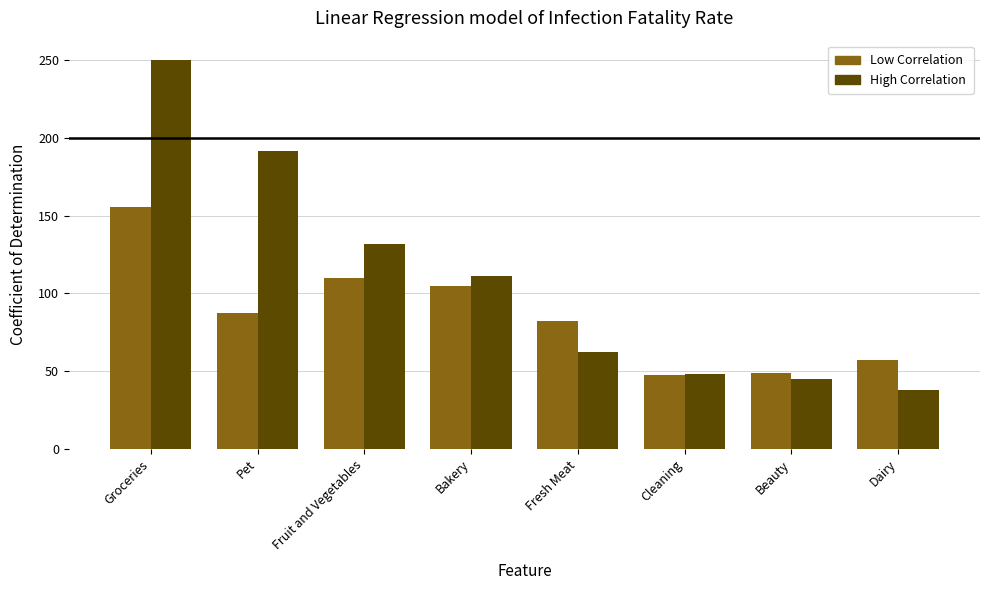

At how many categories does at least one series exceed 53?

6